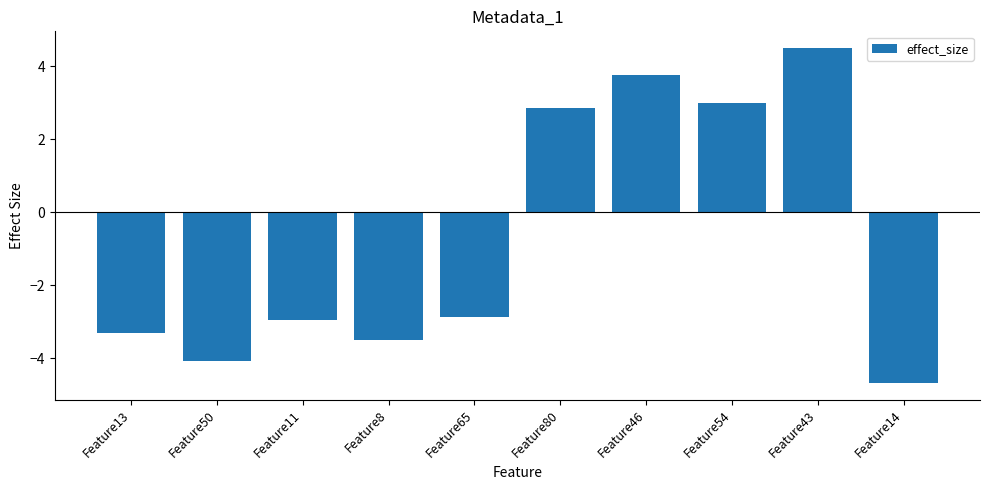

Rank the categories by value from highest to lowest.

Feature43, Feature46, Feature54, Feature80, Feature65, Feature11, Feature13, Feature8, Feature50, Feature14